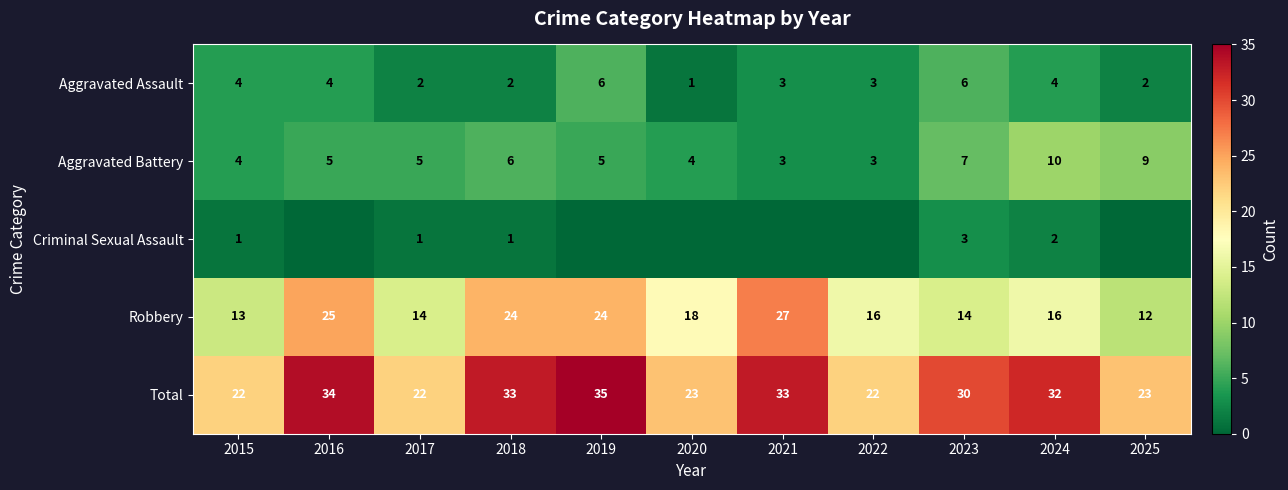

Is the value of Total at 2019 greater than the value of Aggravated Battery at 2017?

Yes